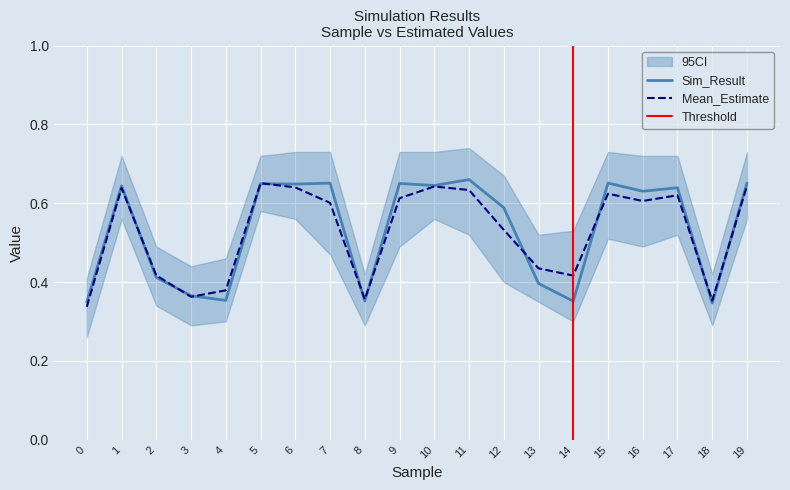

What value does the Yglm series have at 16?

0.6